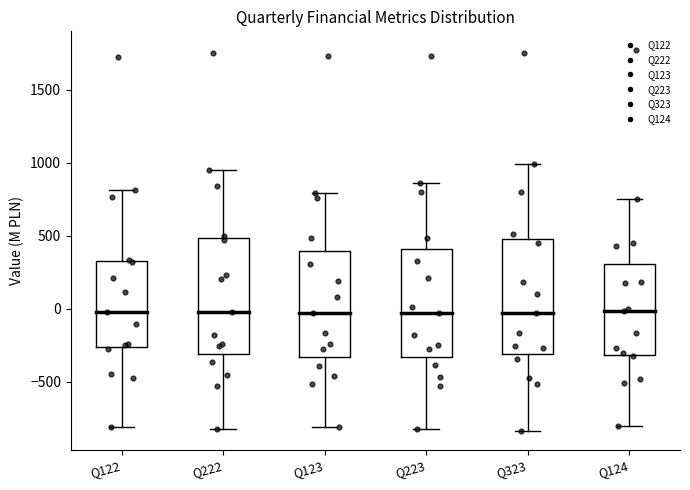

Reading left to right, transcribe this box plot: for each box, give where its median line is, the range the box spans, and where its two whiskers end, as read against the y-axis. The values are not printed on the chart, so give them approximately, as read against the axis.

Q122: median 0, box -250 to 350, whiskers -800 to 800
Q222: median -50, box -300 to 500, whiskers -800 to 950
Q123: median -50, box -350 to 400, whiskers -800 to 800
Q223: median -50, box -350 to 400, whiskers -800 to 850
Q323: median -50, box -300 to 500, whiskers -850 to 1000
Q124: median 0, box -300 to 300, whiskers -800 to 750